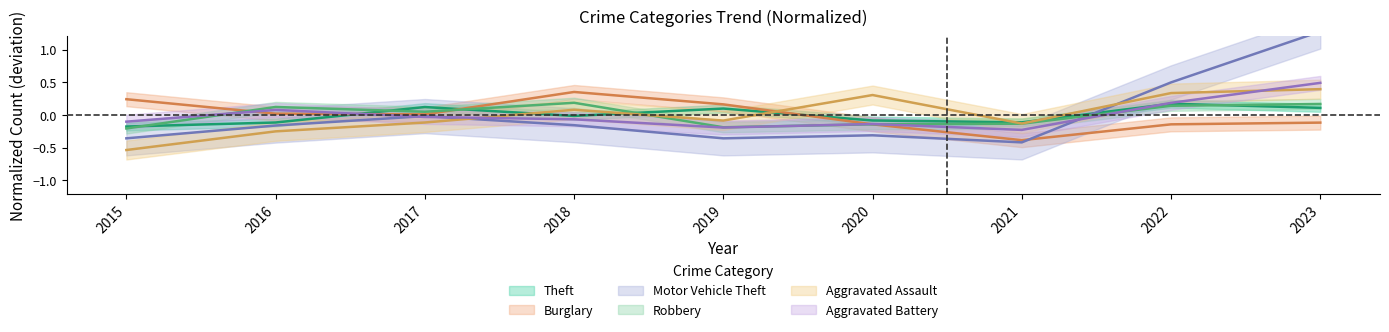

True or false: Burglary has a value of 0.0 at 2017.

False